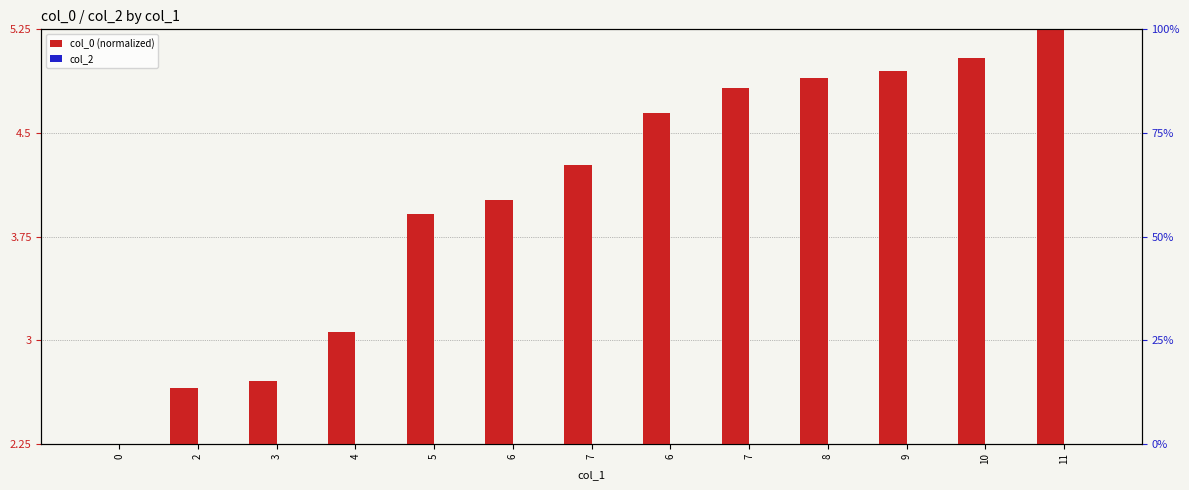

At which category is the sum across all series the highest?

11